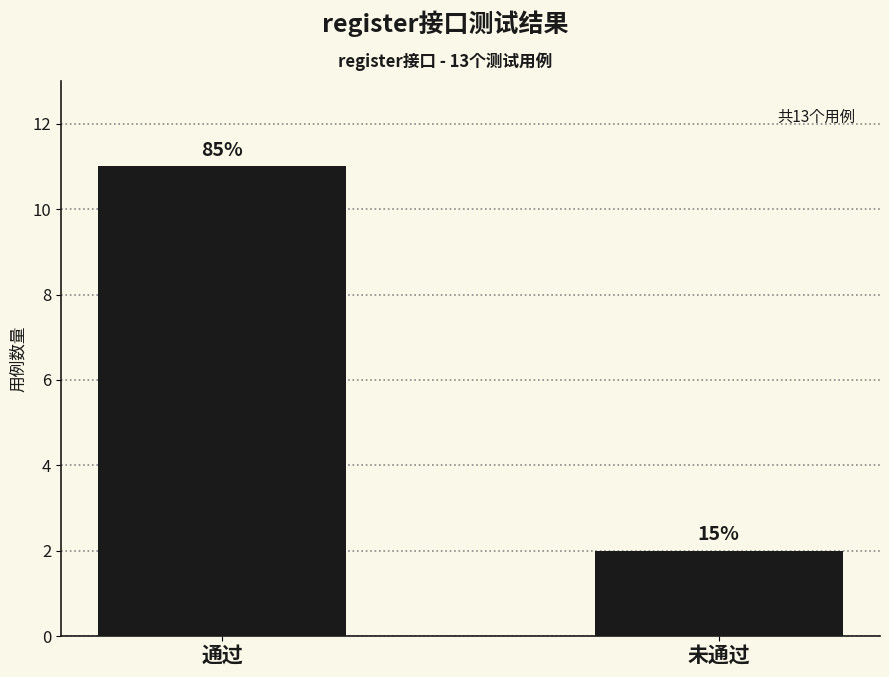

Reading right to left, what are all the values shown in this chart?

未通过=2	通过=11